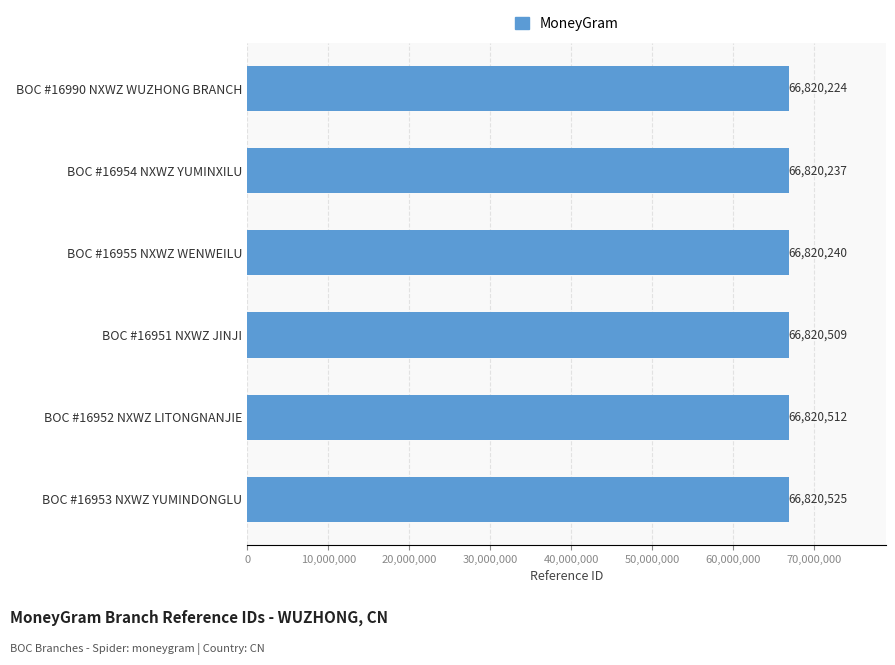

Reading top to bottom, transcribe all the data shown in this chart.

BOC #16990 NXWZ WUZHONG BRANCH=66820224	BOC #16954 NXWZ YUMINXILU=66820237	BOC #16955 NXWZ WENWEILU=66820240	BOC #16951 NXWZ JINJI=66820509	BOC #16952 NXWZ LITONGNANJIE=66820512	BOC #16953 NXWZ YUMINDONGLU=66820525